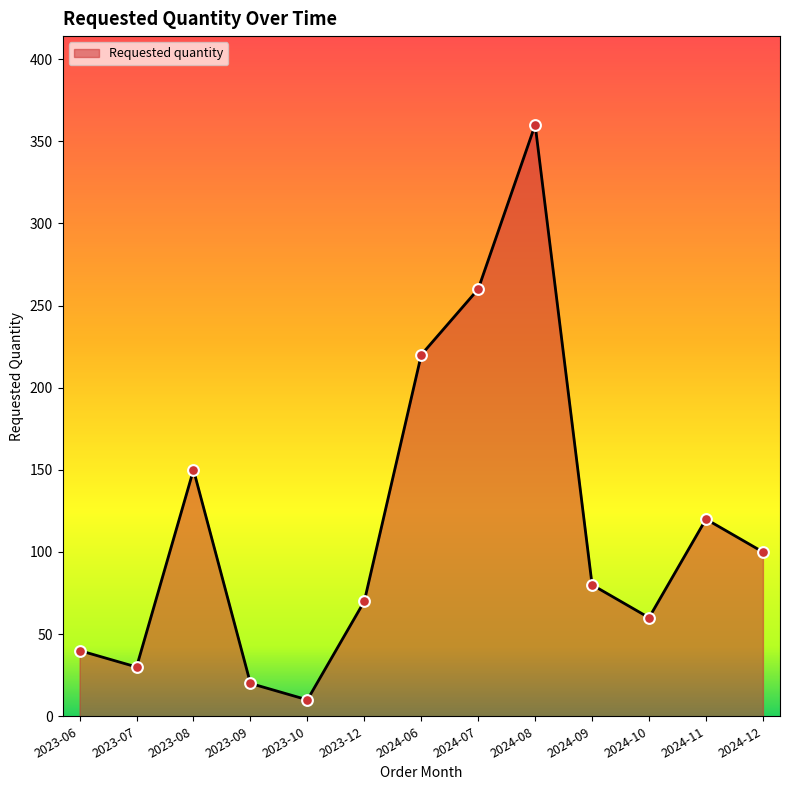

What is the ratio of the value at 2023-08 to the value at 2024-12?

1.5